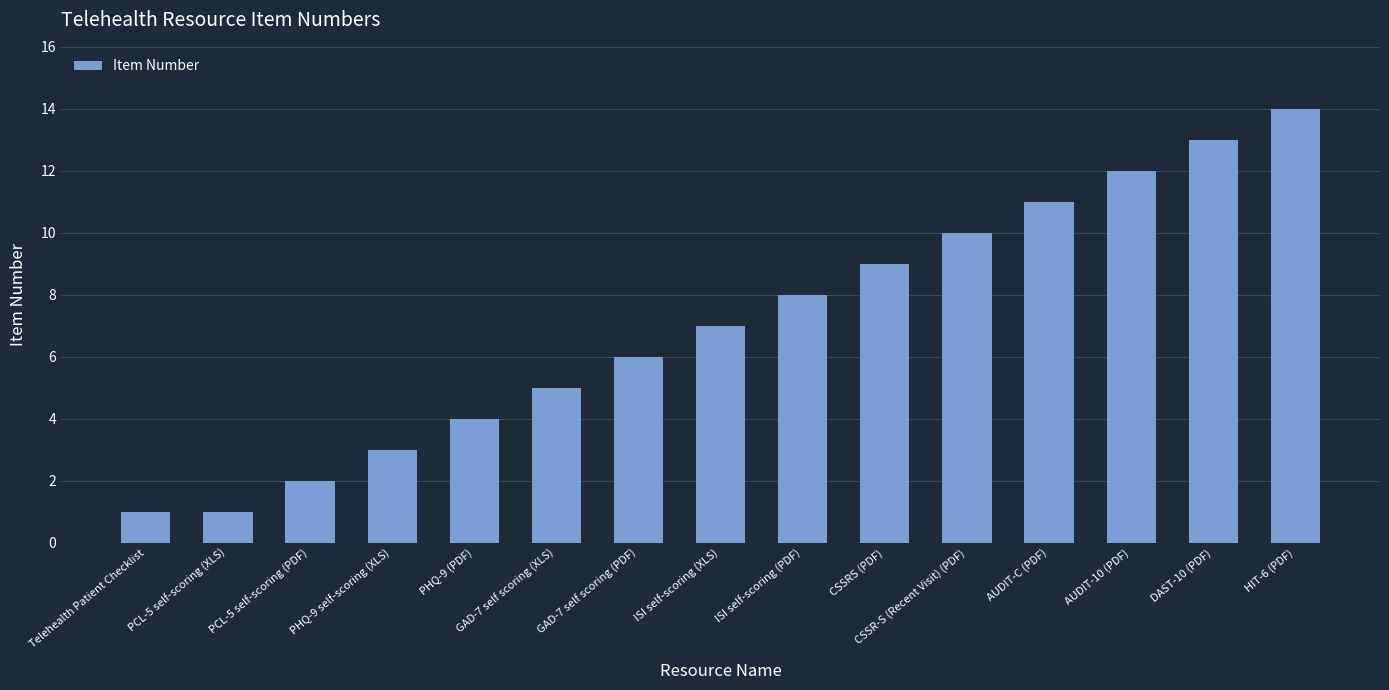

Reading left to right, list all the values displayed in this chart.

Telehealth Patient Checklist=1	PCL-5 self-scoring (XLS)=1	PCL-5 self-scoring (PDF)=2	PHQ-9 self-scoring (XLS)=3	PHQ-9 (PDF)=4	GAD-7 self scoring (XLS)=5	GAD-7 self scoring (PDF)=6	ISI self-scoring (XLS)=7	ISI self-scoring (PDF)=8	CSSRS (PDF)=9	CSSR-S (Recent Visit) (PDF)=10	AUDIT-C (PDF)=11	AUDIT-10 (PDF)=12	DAST-10 (PDF)=13	HIT-6 (PDF)=14